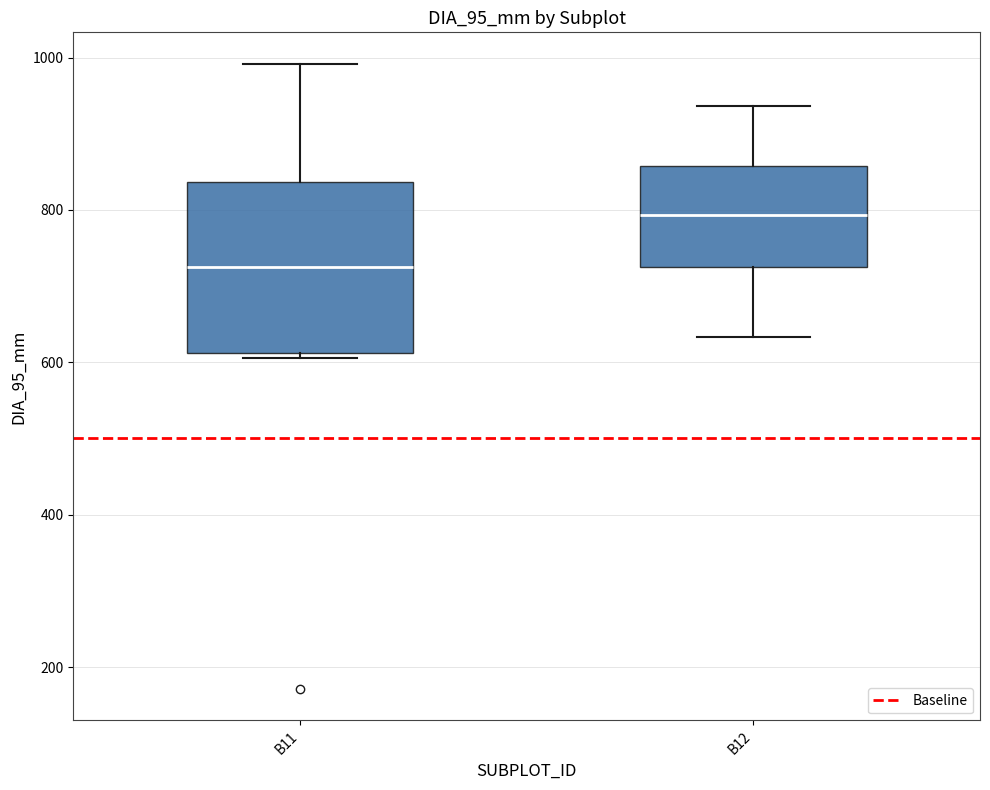

Reading left to right, transcribe this box plot: for each box, give where its median line is, the range the box spans, and where its two whiskers end, as read against the y-axis. The values are not printed on the chart, so give them approximately, as read against the axis.

B11: median 720, box 620 to 840, whiskers 600 to 1000
B12: median 800, box 720 to 860, whiskers 640 to 940